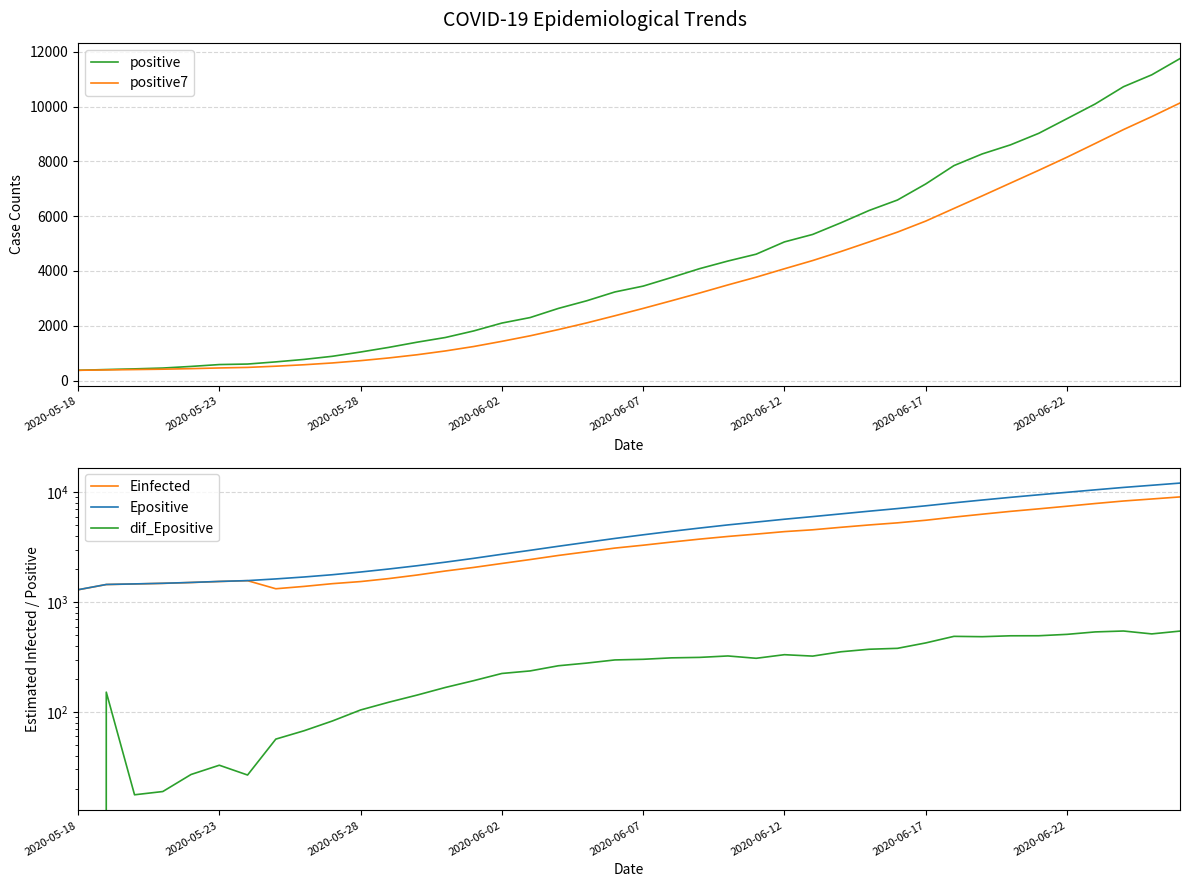

What is the highest value of the positive series?

11755.0